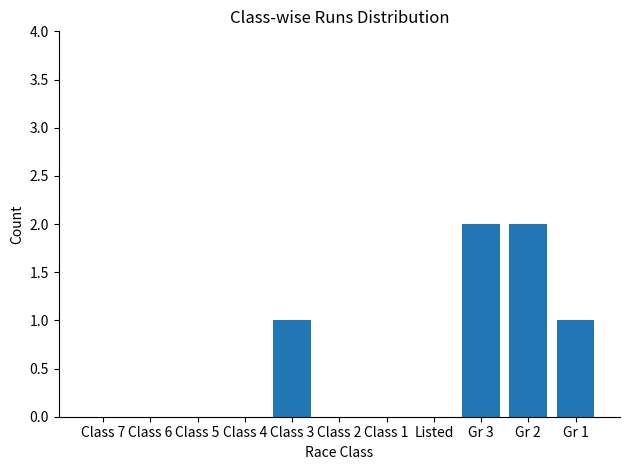

What is the change in value from Class 1 to Gr 2?

+2